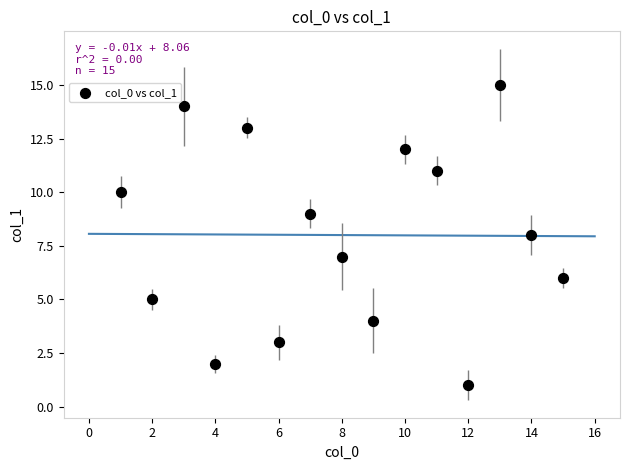

What is the range of Y values (max minus min)?

14